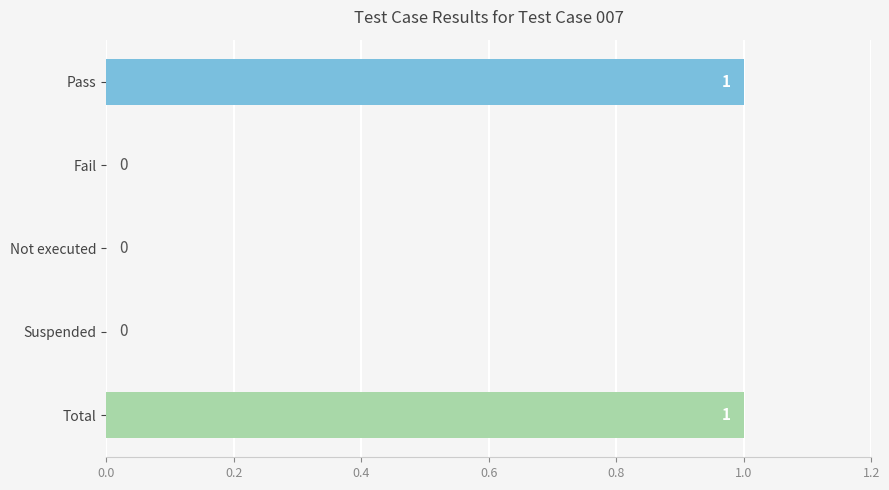

True or false: the data shows 1 at Pass.

True